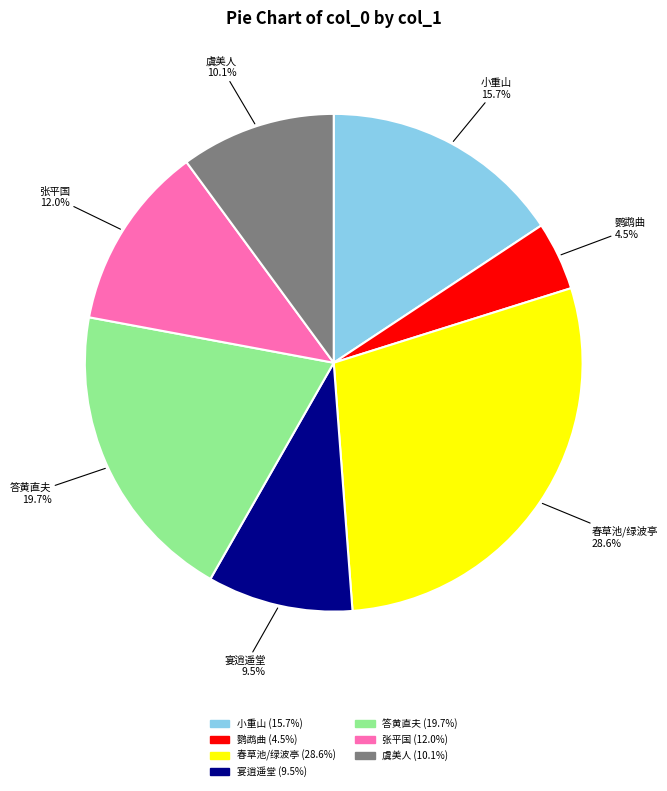

How many segments does this pie chart have?

7